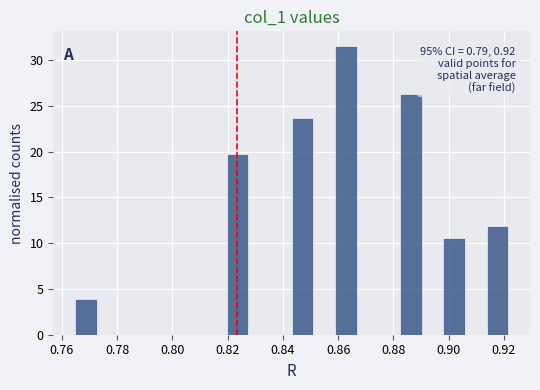

Around what value on the x-axis is the tallest bar? Give the approximate position of its centre, as read against the axis.

0.862